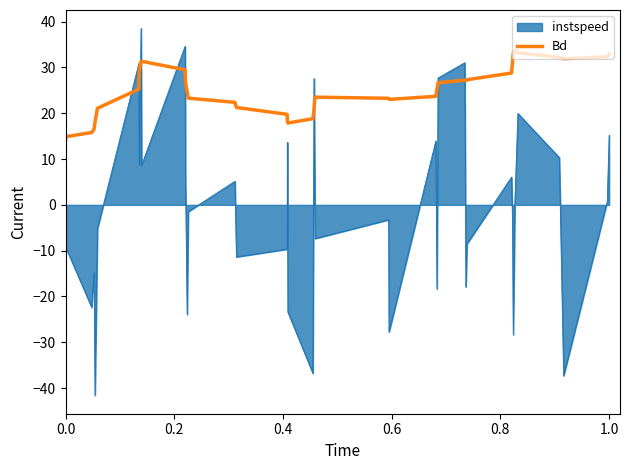

True or false: instspeed and Bd cross at least once.

True